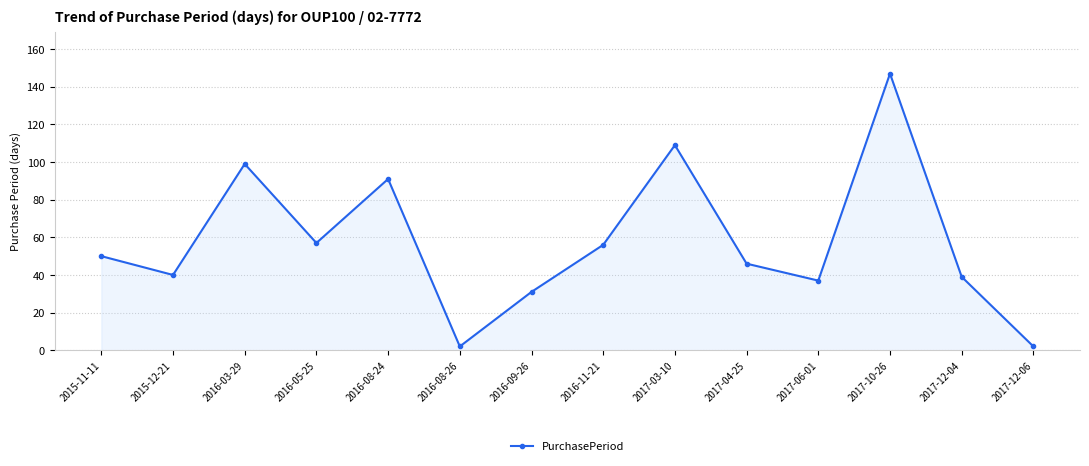

Where is the first local minimum?

2015-12-21